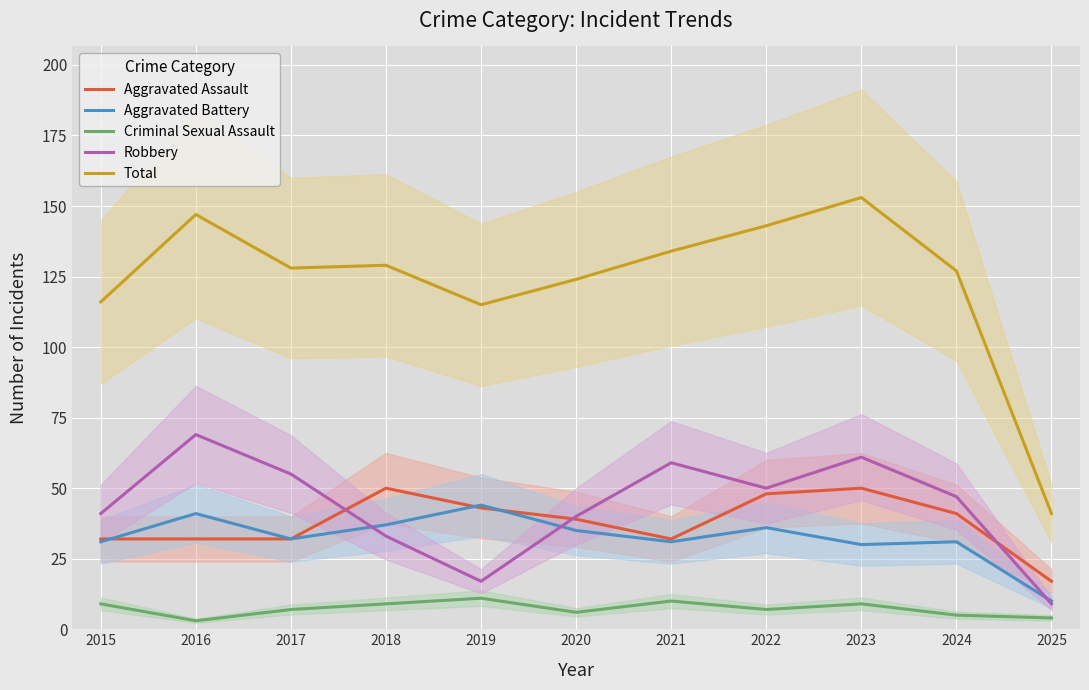

At which label does Aggravated Assault first exceed 39?

2018